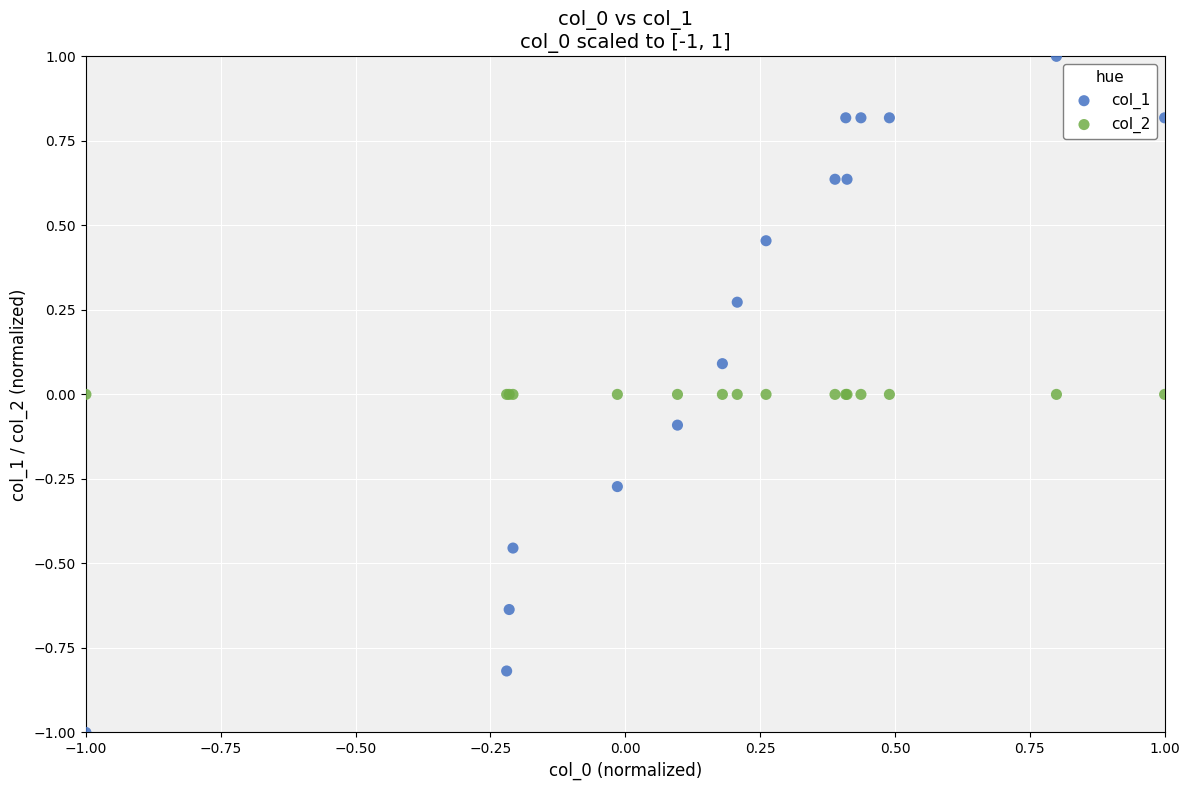

What are all the series names shown in the legend?

col_1, col_2